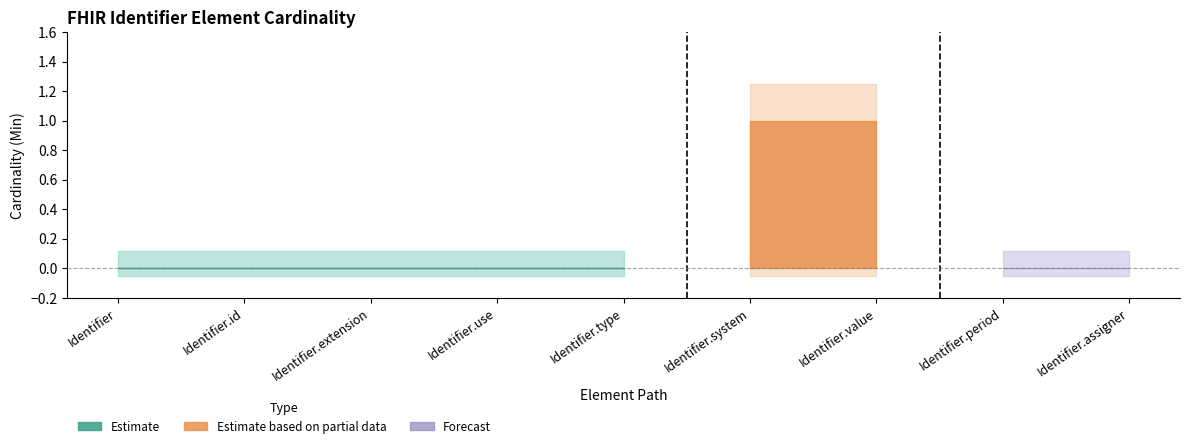

True or false: Min has a value of 1 at Identifier.system.

True